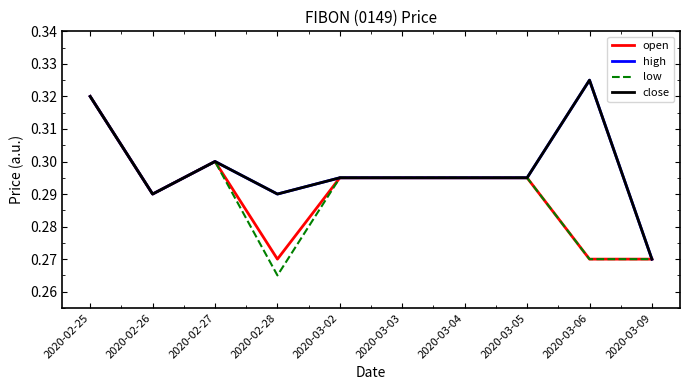

Reading left to right, what are all the values shown in this chart?

open: 0.3	0.3	0.3	0.3	0.3	0.3	0.3	0.3	0.3	0.3
high: 0.3	0.3	0.3	0.3	0.3	0.3	0.3	0.3	0.3	0.3
low: 0.3	0.3	0.3	0.3	0.3	0.3	0.3	0.3	0.3	0.3
close: 0.3	0.3	0.3	0.3	0.3	0.3	0.3	0.3	0.3	0.3